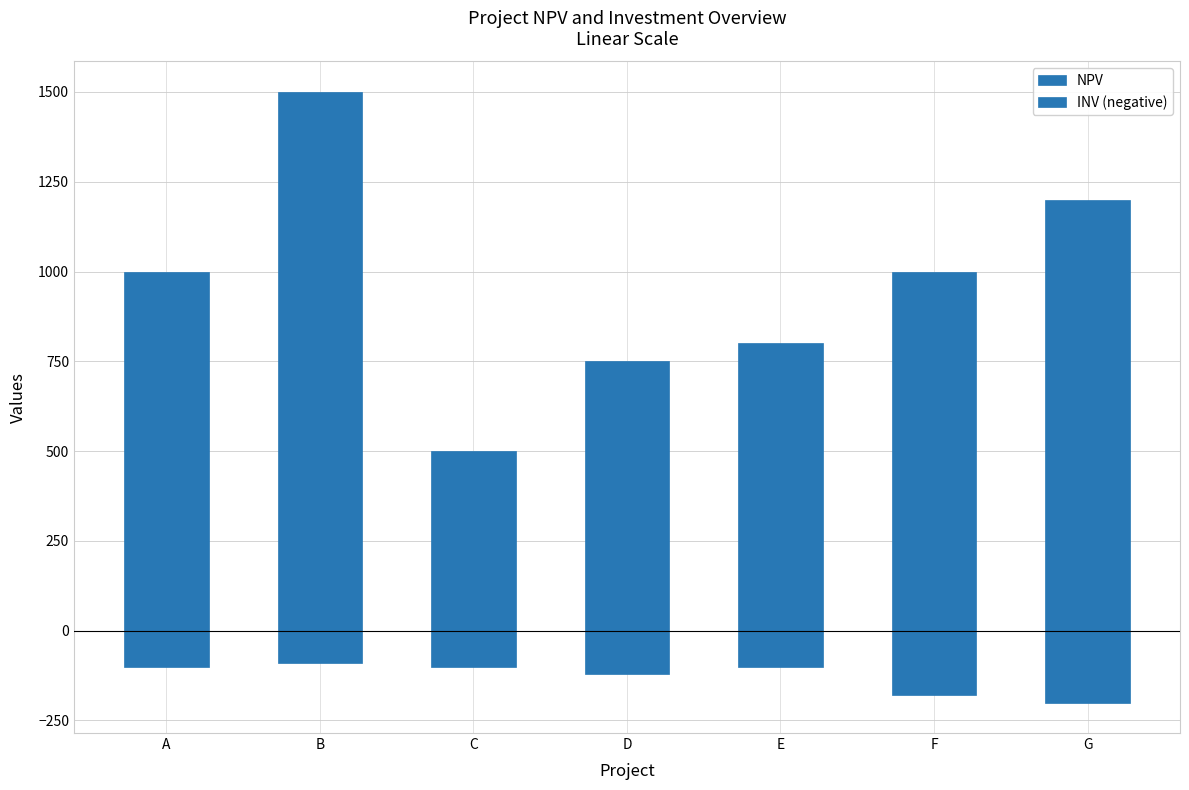

At how many categories does at least one series exceed 1211?

1